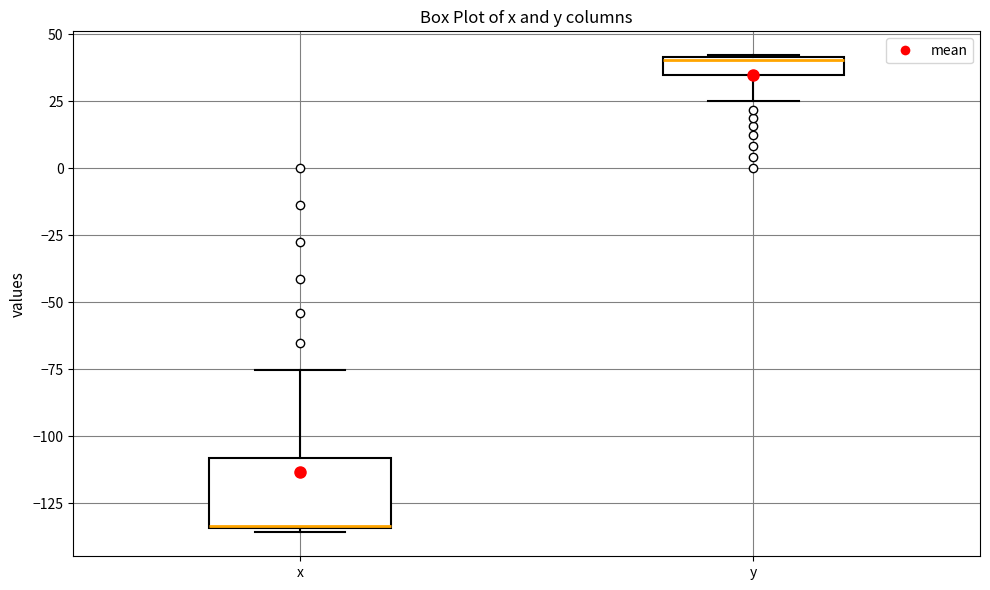

Comparing the boxes themselves (not the whiskers), which one is the tallest?

x